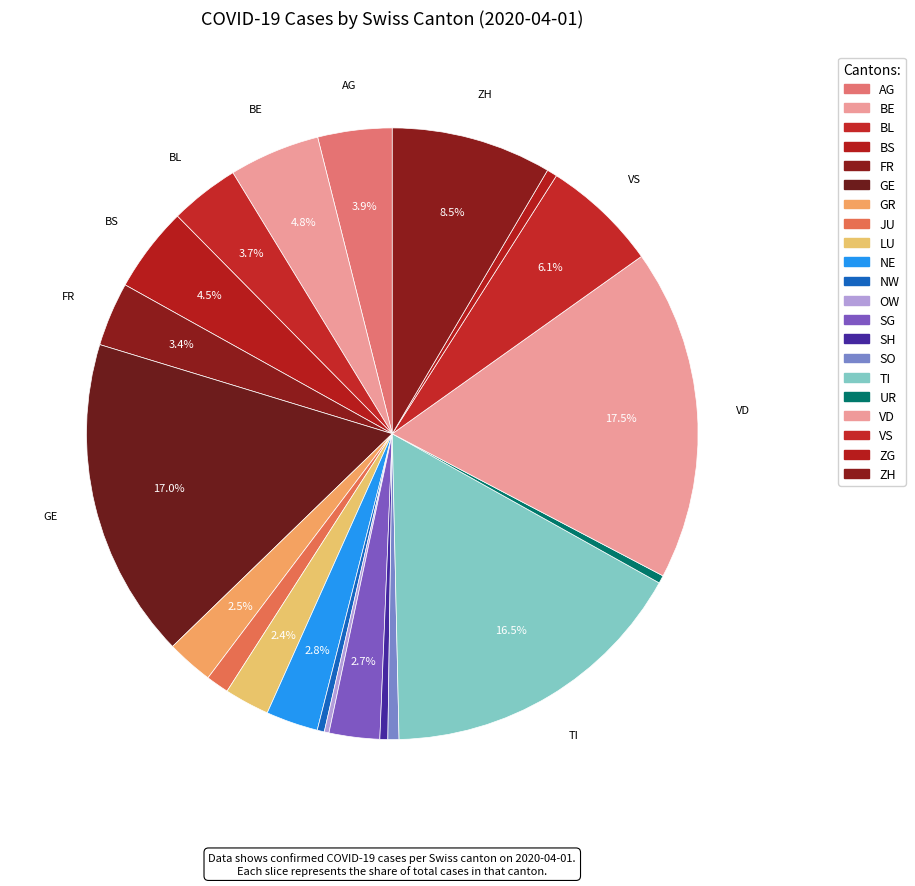

The BE slice represents 1% of the pie. True or false?

False